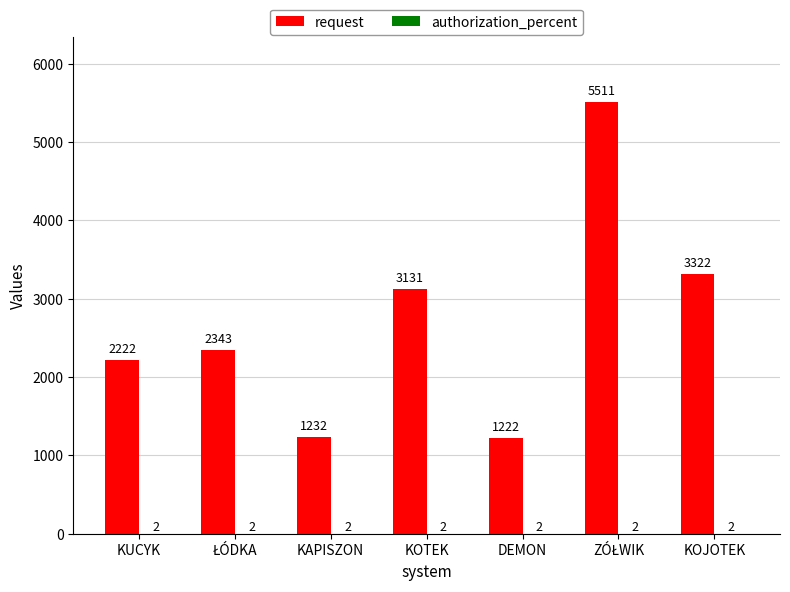

How many groups of bars are there?

7